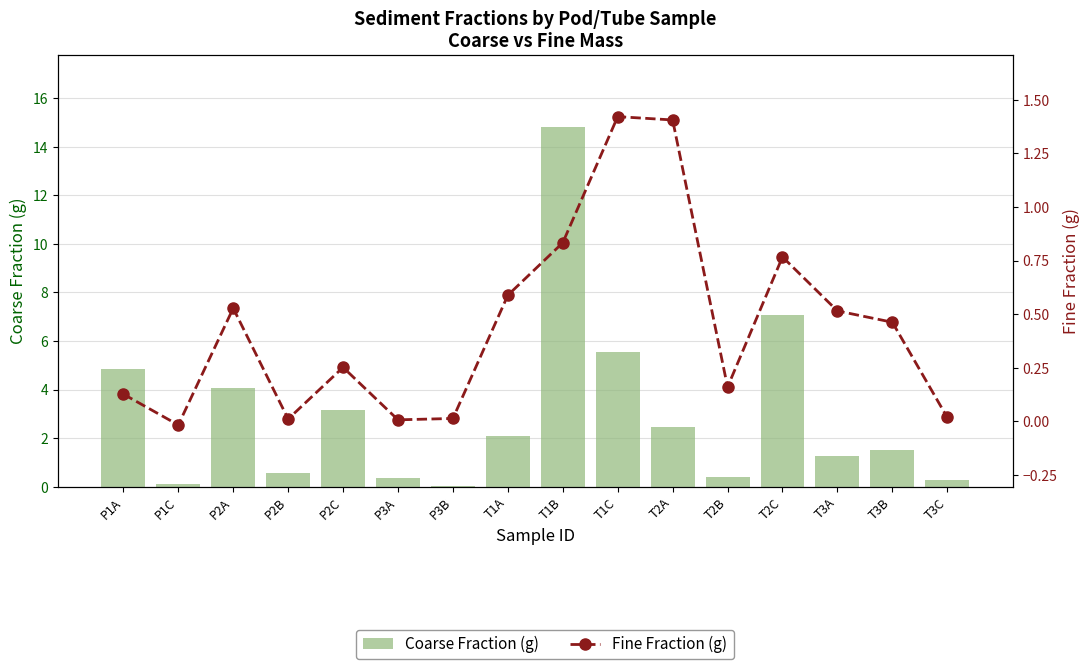

Rank the series by their average value, from highest to lowest.

Coarse Fraction (g), Fine Fraction (g)